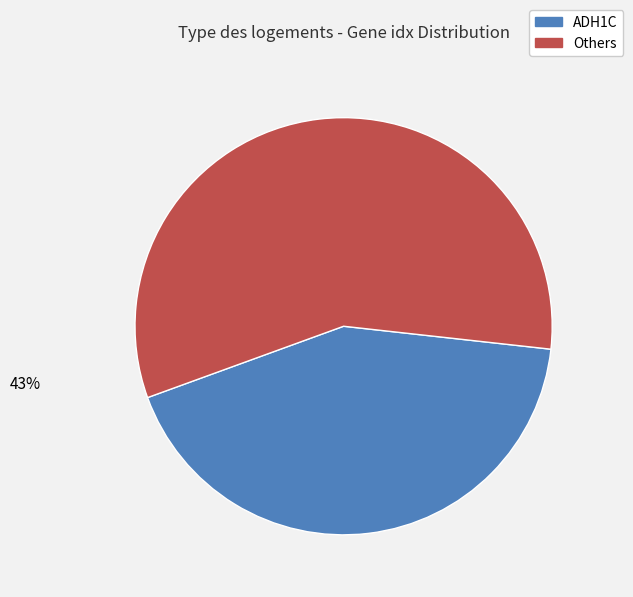

Count the number of slices in the pie.

2